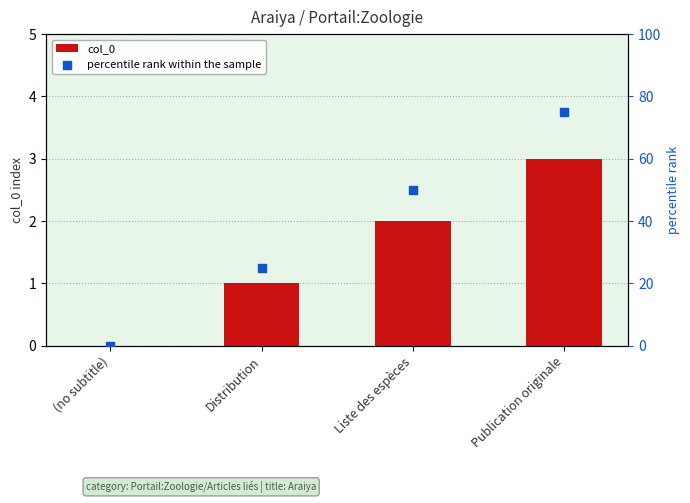

At which category is the sum across all series the highest?

Publication originale